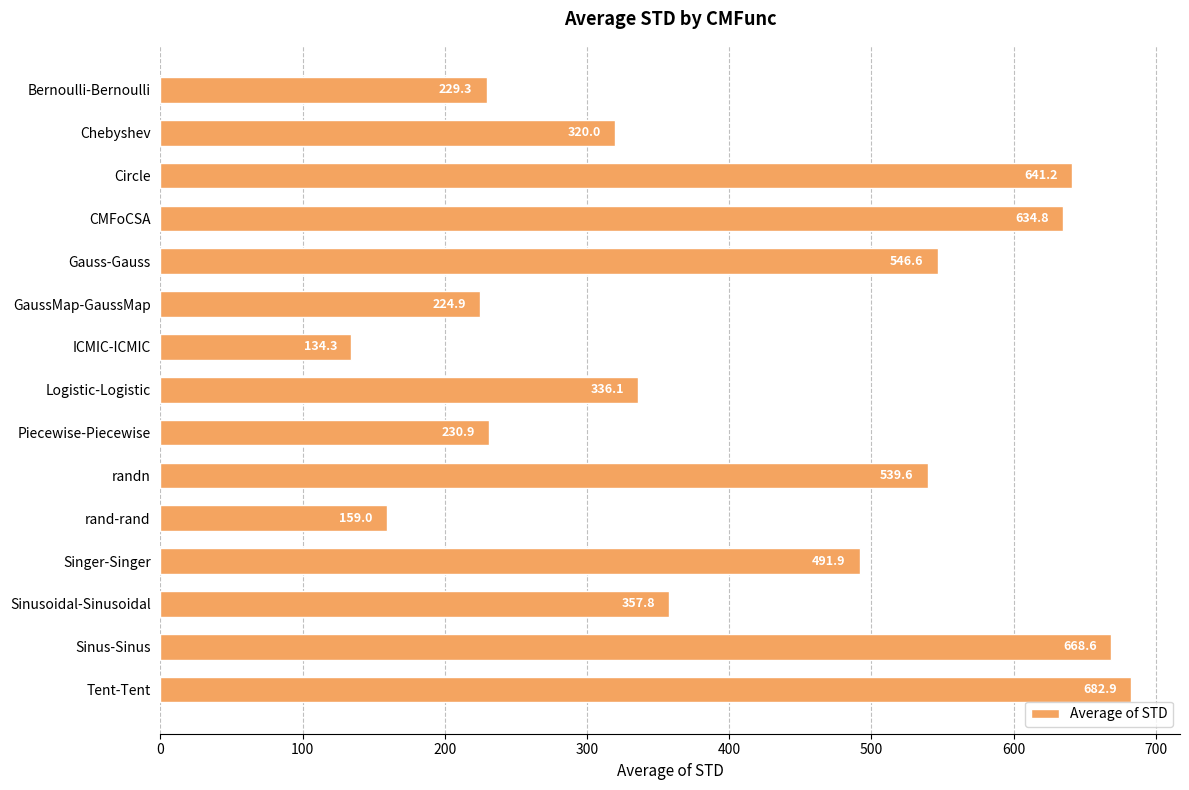

List the labels in order of value, largest first.

Tent-Tent, Sinus-Sinus, Circle, CMFoCSA, Gauss-Gauss, randn, Singer-Singer, Sinusoidal-Sinusoidal, Logistic-Logistic, Chebyshev, Piecewise-Piecewise, Bernoulli-Bernoulli, GaussMap-GaussMap, rand-rand, ICMIC-ICMIC